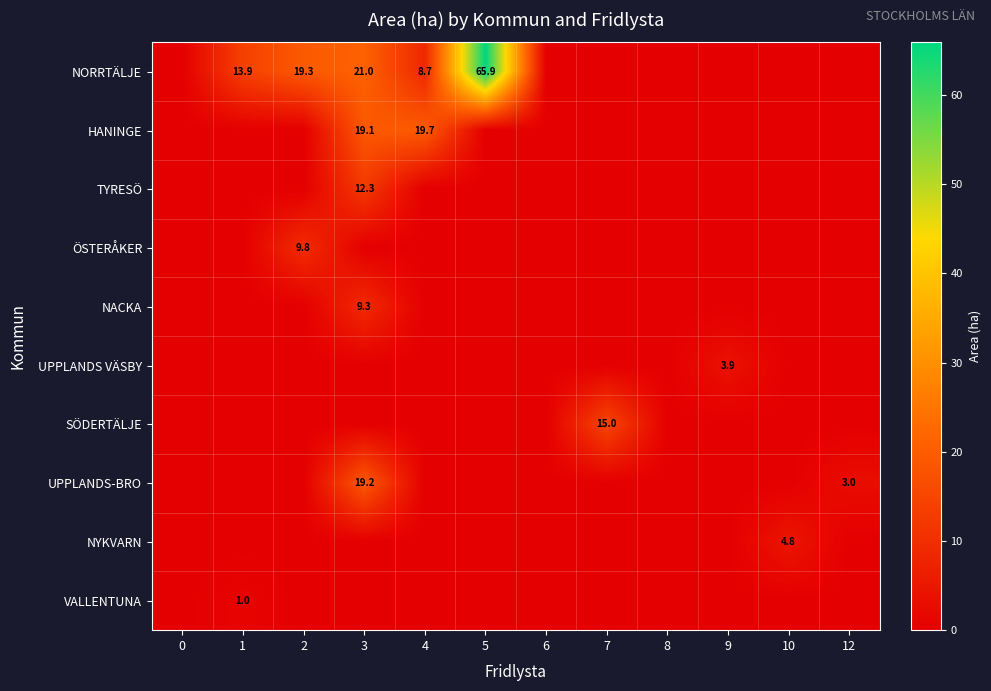

How many positive values does the UPPLANDS-BRO series have?

2